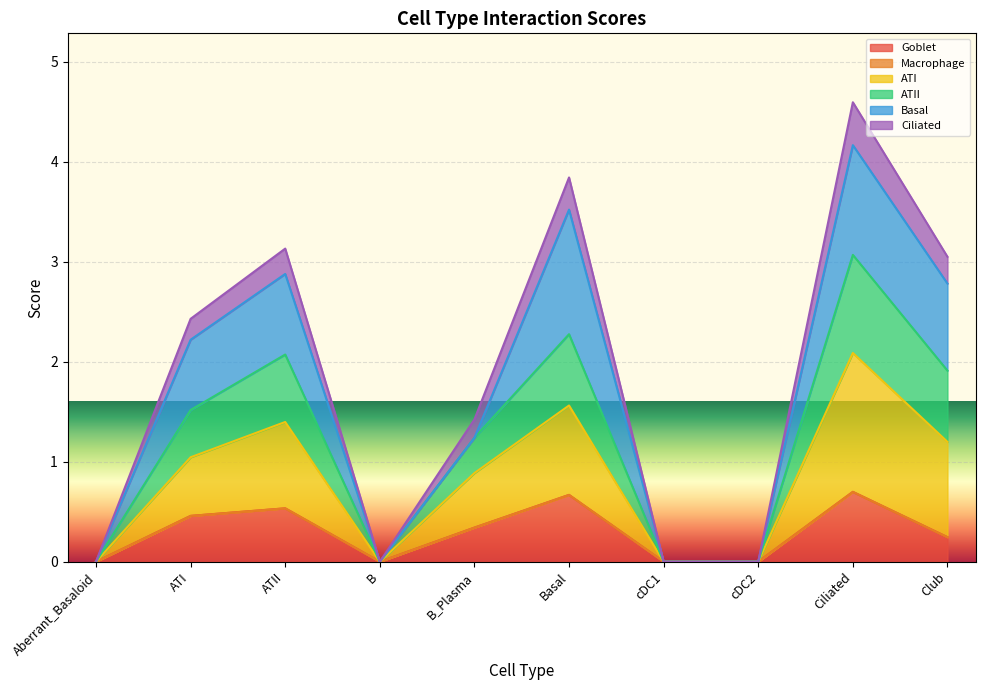

How many lines are shown in the chart?

6